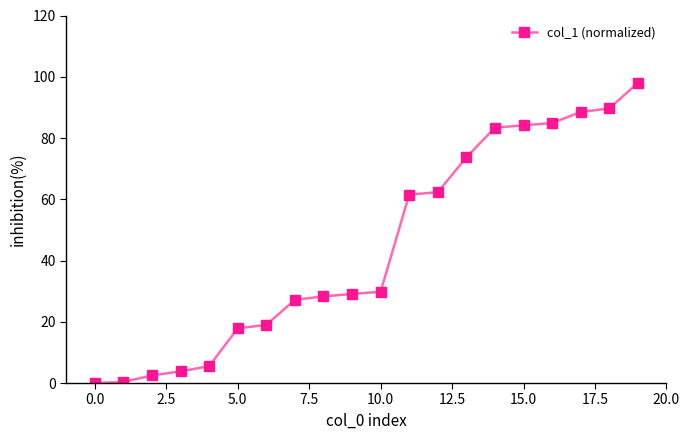

Does the chart have visible grid lines?

No